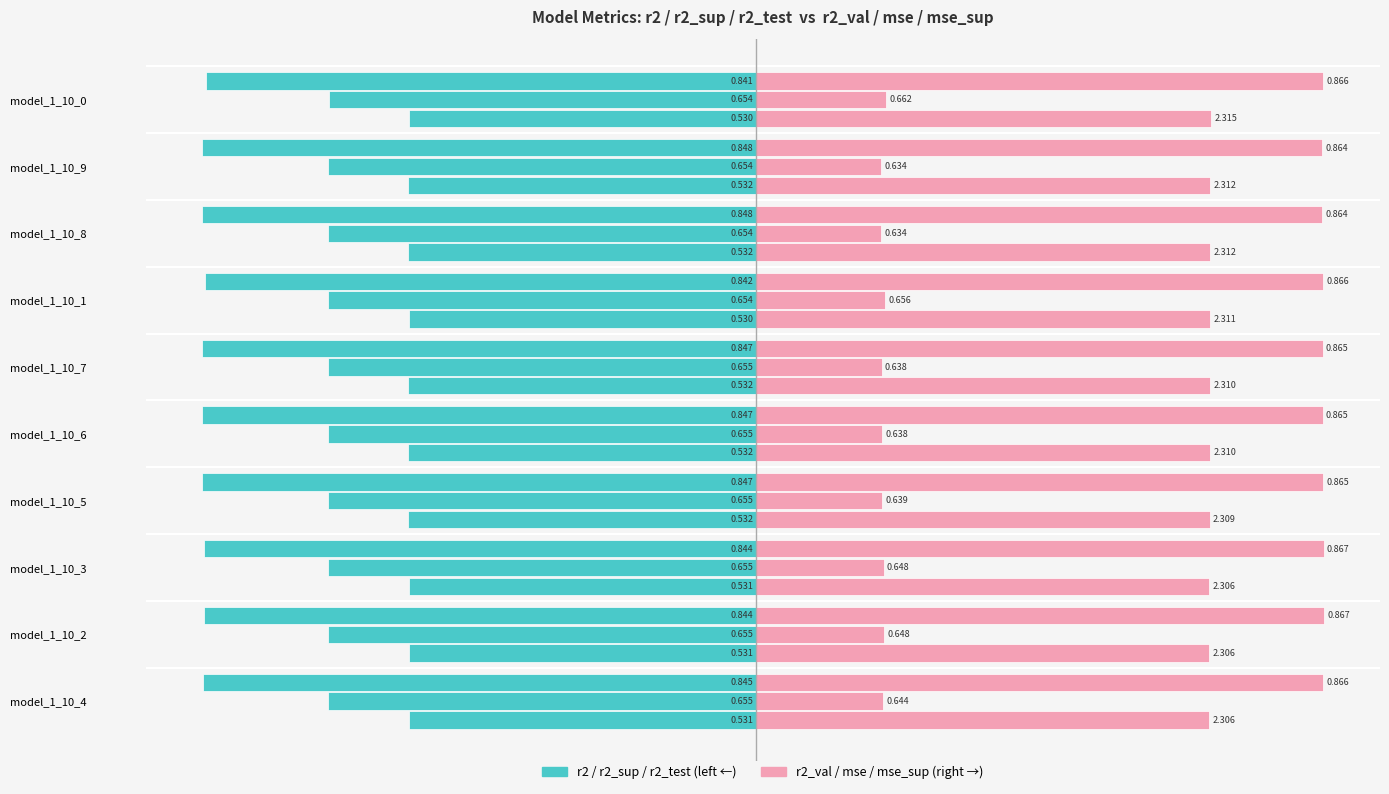

What is the value of the r2_val bar at the 7th from the left?

0.9